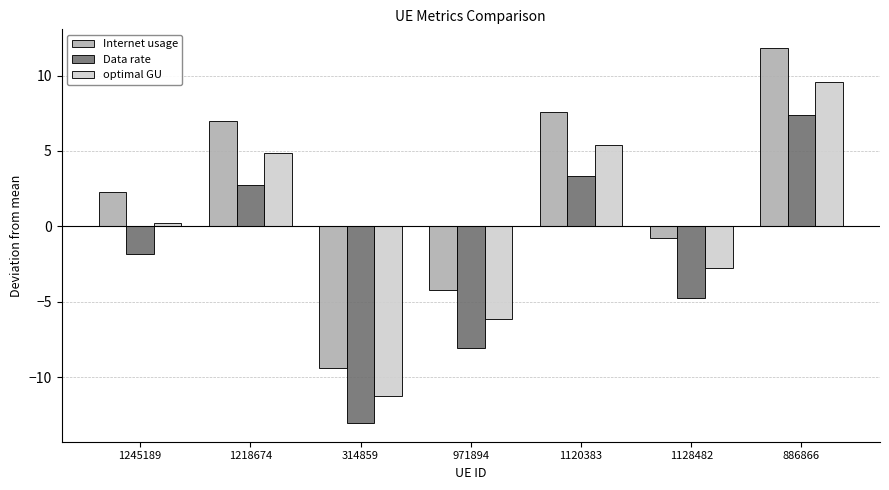

Reading left to right, list all the values displayed in this chart.

Internet usage: 1245189=2.3	1218674=7.0	314859=-9.4	971894=-4.2	1120383=7.6	1128482=-0.8	886866=11.8
Data rate: 1245189=-1.8	1218674=2.8	314859=-13.0	971894=-8.1	1120383=3.3	1128482=-4.8	886866=7.4
optimal GU: 1245189=0.2	1218674=4.9	314859=-11.2	971894=-6.1	1120383=5.4	1128482=-2.8	886866=9.6